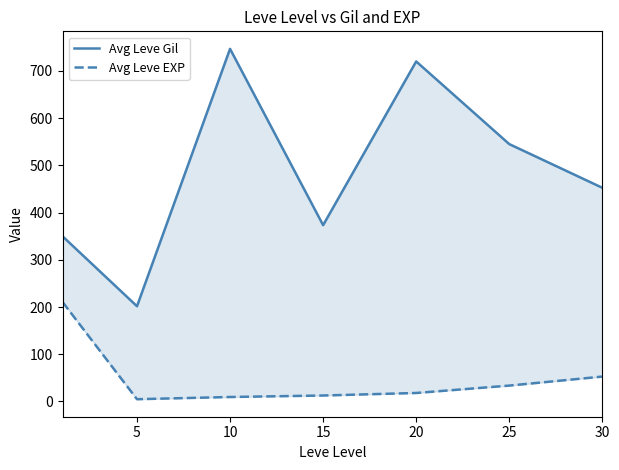

True or false: Avg Leve EXP has more than 2 points higher than both neighbors.

False